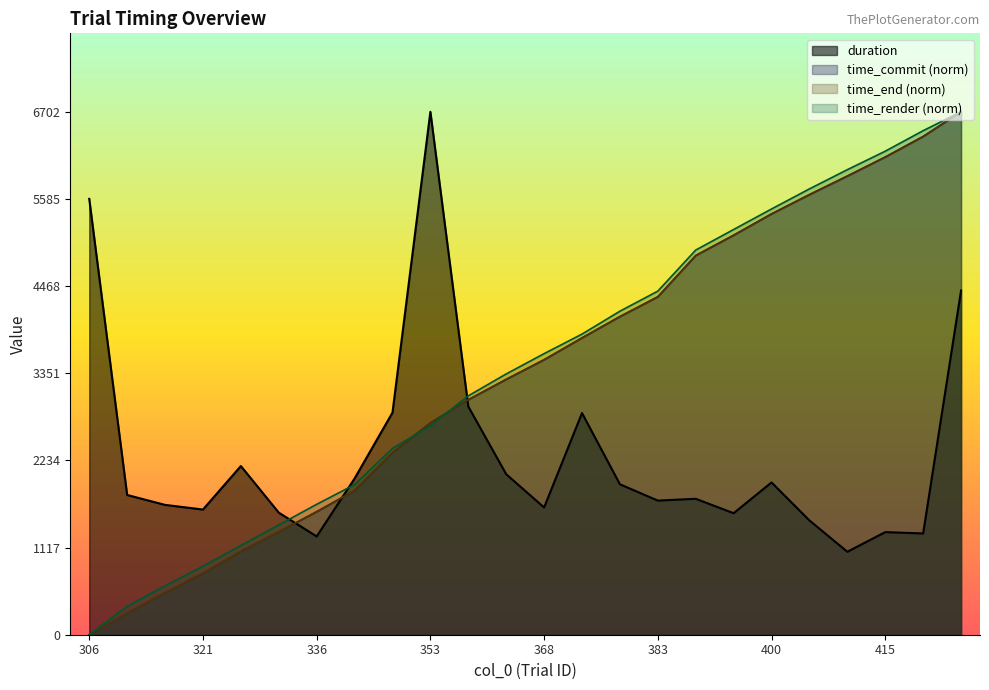

Where do duration and time_end first cross each other?

331 and 336